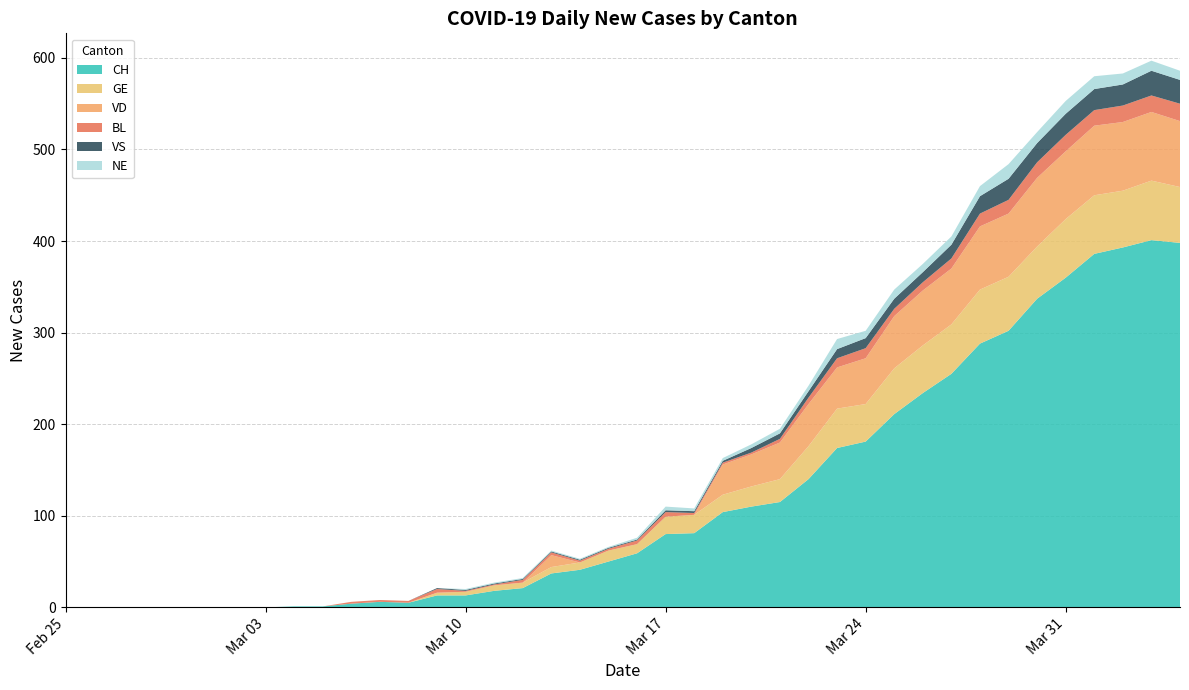

Reading right to left, extract all data points from this chart.

CH: 2020-04-04=398	2020-04-03=401	2020-04-02=393	2020-04-01=386	2020-03-31=360	2020-03-30=337	2020-03-29=302	2020-03-28=288	2020-03-27=255	2020-03-26=234	2020-03-25=211	2020-03-24=181	2020-03-23=174	2020-03-22=140	2020-03-21=115	2020-03-20=110	2020-03-19=104	2020-03-18=81	2020-03-17=80	2020-03-16=59	2020-03-15=50	2020-03-14=41	2020-03-13=37	2020-03-12=21	2020-03-11=18	2020-03-10=13	2020-03-09=13	2020-03-08=5	2020-03-07=6	2020-03-06=4	2020-03-05=1	2020-03-04=1	2020-03-03=0	2020-03-02=0	2020-03-01=0	2020-02-29=0	2020-02-28=0	2020-02-27=0	2020-02-26=0	2020-02-25=0
GE: 2020-04-04=61	2020-04-03=65	2020-04-02=62	2020-04-01=64	2020-03-31=64	2020-03-30=57	2020-03-29=59	2020-03-28=59	2020-03-27=54	2020-03-26=52	2020-03-25=50	2020-03-24=41	2020-03-23=43	2020-03-22=36	2020-03-21=25	2020-03-20=22	2020-03-19=19	2020-03-18=20	2020-03-17=19	2020-03-16=10	2020-03-15=12	2020-03-14=8	2020-03-13=7	2020-03-12=6	2020-03-11=6	2020-03-10=4	2020-03-09=3	2020-03-08=0	2020-03-07=0	2020-03-06=0	2020-03-05=0	2020-03-04=0	2020-03-03=0	2020-03-02=0	2020-03-01=0	2020-02-29=0	2020-02-28=0	2020-02-27=0	2020-02-26=0	2020-02-25=0
VD: 2020-04-04=72	2020-04-03=75	2020-04-02=75	2020-04-01=76	2020-03-31=74	2020-03-30=75	2020-03-29=69	2020-03-28=69	2020-03-27=61	2020-03-26=60	2020-03-25=57	2020-03-24=50	2020-03-23=45	2020-03-22=46	2020-03-21=40	2020-03-20=35	2020-03-19=33	2020-03-18=0	2020-03-17=0	2020-03-16=0	2020-03-15=0	2020-03-14=0	2020-03-13=13	2020-03-12=0	2020-03-11=0	2020-03-10=0	2020-03-09=0	2020-03-08=0	2020-03-07=0	2020-03-06=0	2020-03-05=0	2020-03-04=0	2020-03-03=0	2020-03-02=0	2020-03-01=0	2020-02-29=0	2020-02-28=0	2020-02-27=0	2020-02-26=0	2020-02-25=0
BL: 2020-04-04=19	2020-04-03=18	2020-04-02=18	2020-04-01=17	2020-03-31=18	2020-03-30=17	2020-03-29=15	2020-03-28=14	2020-03-27=11	2020-03-26=9	2020-03-25=8	2020-03-24=11	2020-03-23=10	2020-03-22=7	2020-03-21=4	2020-03-20=2	2020-03-19=2	2020-03-18=2	2020-03-17=5	2020-03-16=4	2020-03-15=2	2020-03-14=2	2020-03-13=3	2020-03-12=3	2020-03-11=1	2020-03-10=1	2020-03-09=4	2020-03-08=2	2020-03-07=2	2020-03-06=2	2020-03-05=0	2020-03-04=0	2020-03-03=0	2020-03-02=0	2020-03-01=0	2020-02-29=0	2020-02-28=0	2020-02-27=0	2020-02-26=0	2020-02-25=0
VS: 2020-04-04=26	2020-04-03=27	2020-04-02=23	2020-04-01=23	2020-03-31=23	2020-03-30=21	2020-03-29=23	2020-03-28=19	2020-03-27=15	2020-03-26=11	2020-03-25=11	2020-03-24=11	2020-03-23=10	2020-03-22=7	2020-03-21=6	2020-03-20=5	2020-03-19=2	2020-03-18=2	2020-03-17=2	2020-03-16=1	2020-03-15=1	2020-03-14=1	2020-03-13=1	2020-03-12=1	2020-03-11=1	2020-03-10=1	2020-03-09=1	2020-03-08=0	2020-03-07=0	2020-03-06=0	2020-03-05=0	2020-03-04=0	2020-03-03=0	2020-03-02=0	2020-03-01=0	2020-02-29=0	2020-02-28=0	2020-02-27=0	2020-02-26=0	2020-02-25=0
NE: 2020-04-04=10	2020-04-03=11	2020-04-02=12	2020-04-01=14	2020-03-31=14	2020-03-30=12	2020-03-29=16	2020-03-28=11	2020-03-27=9	2020-03-26=9	2020-03-25=10	2020-03-24=8	2020-03-23=11	2020-03-22=6	2020-03-21=5	2020-03-20=4	2020-03-19=3	2020-03-18=3	2020-03-17=4	2020-03-16=2	2020-03-15=1	2020-03-14=1	2020-03-13=1	2020-03-12=1	2020-03-11=1	2020-03-10=1	2020-03-09=0	2020-03-08=0	2020-03-07=0	2020-03-06=0	2020-03-05=0	2020-03-04=0	2020-03-03=0	2020-03-02=0	2020-03-01=0	2020-02-29=0	2020-02-28=0	2020-02-27=0	2020-02-26=0	2020-02-25=0